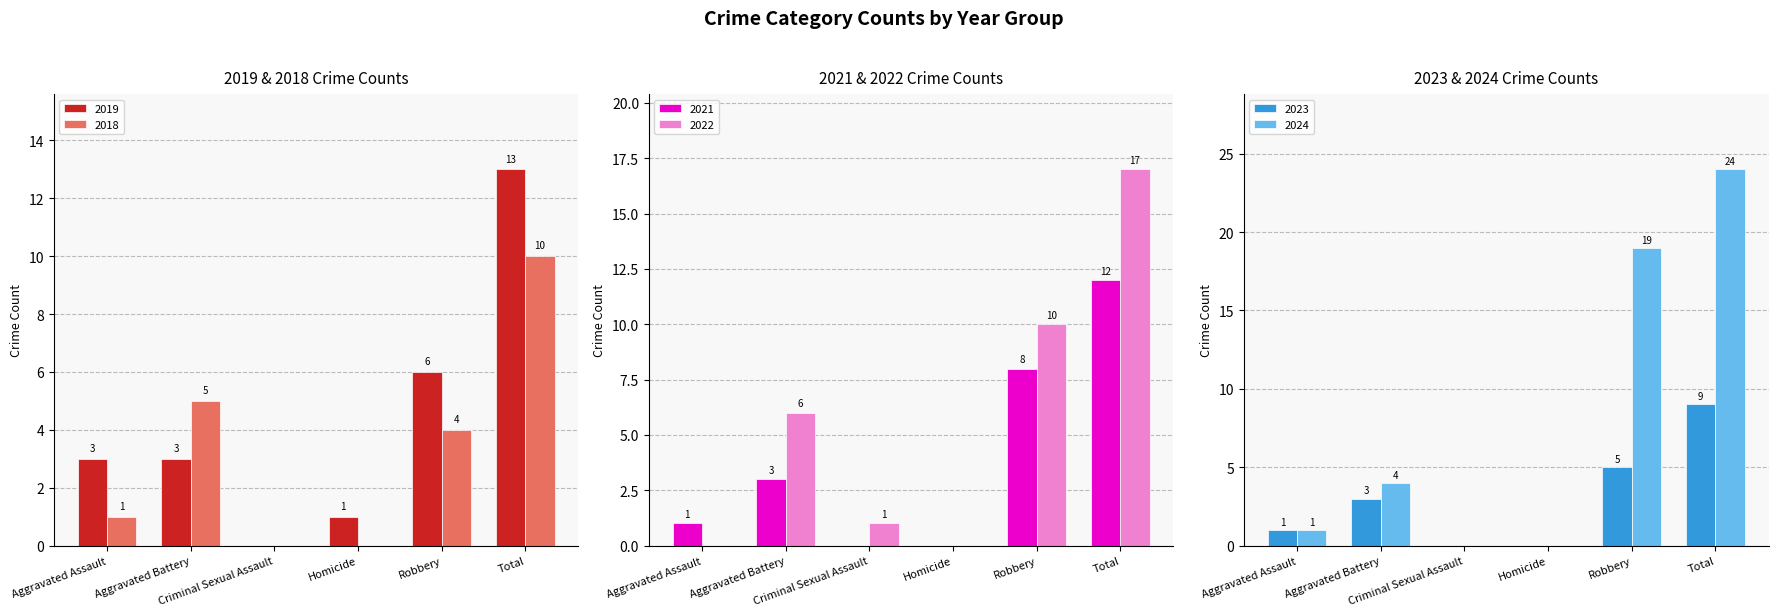

Where is 2021 nearest to the value 6?

Robbery